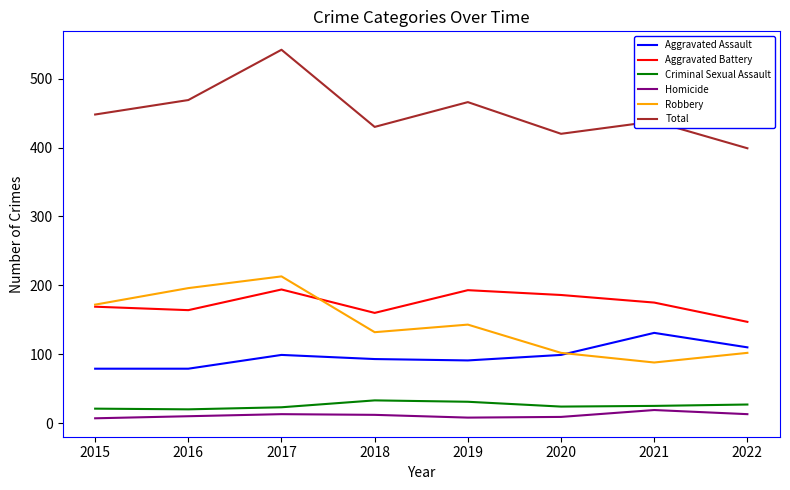

What is the lowest value of the Homicide series?

7